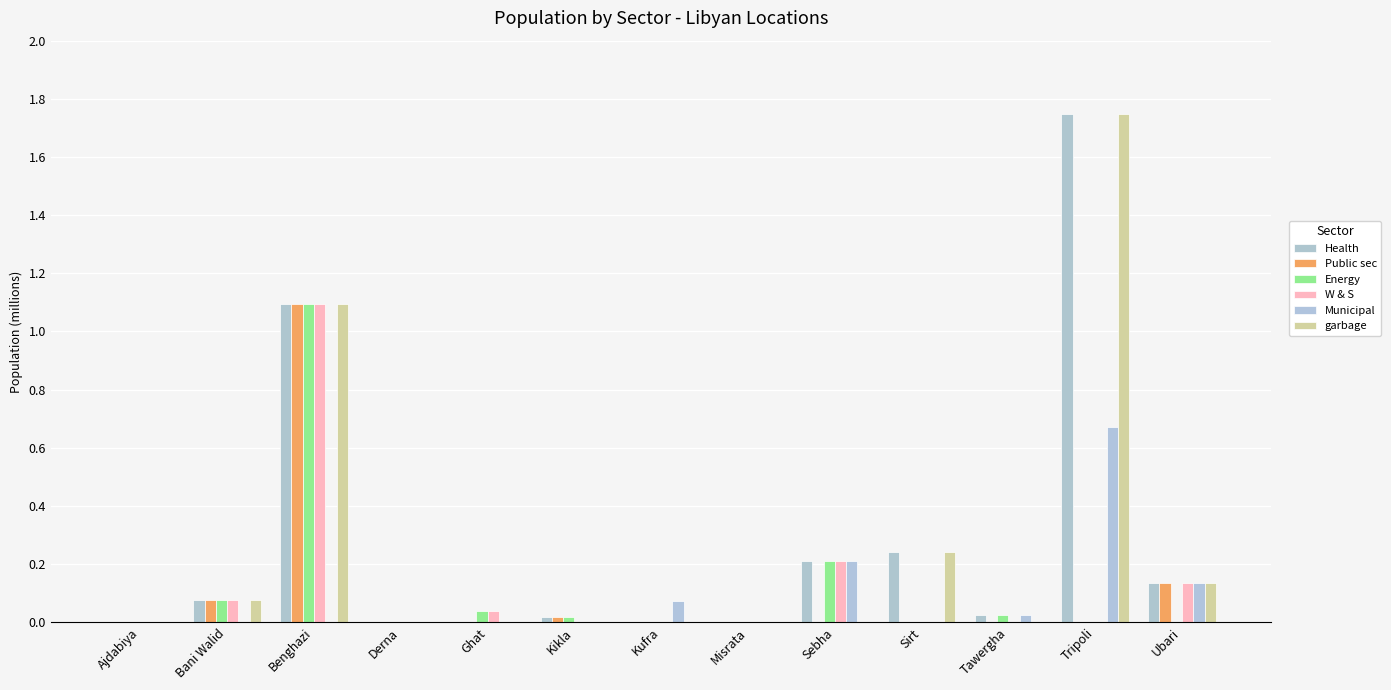

At how many categories does at least one series exceed 0?

10